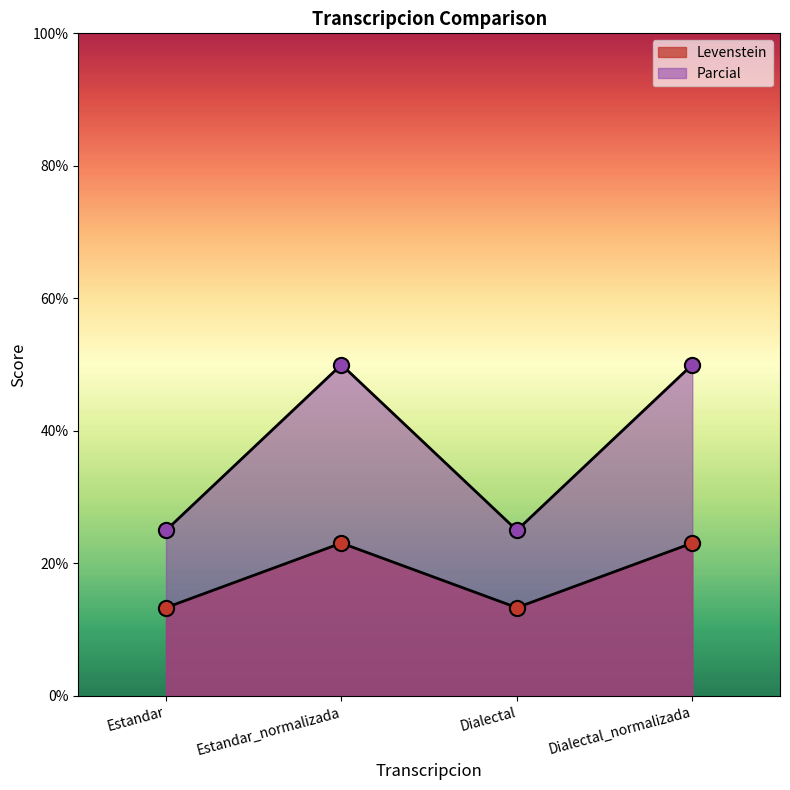

What is the total value across all series at Dialectal_normalizada?

73.1